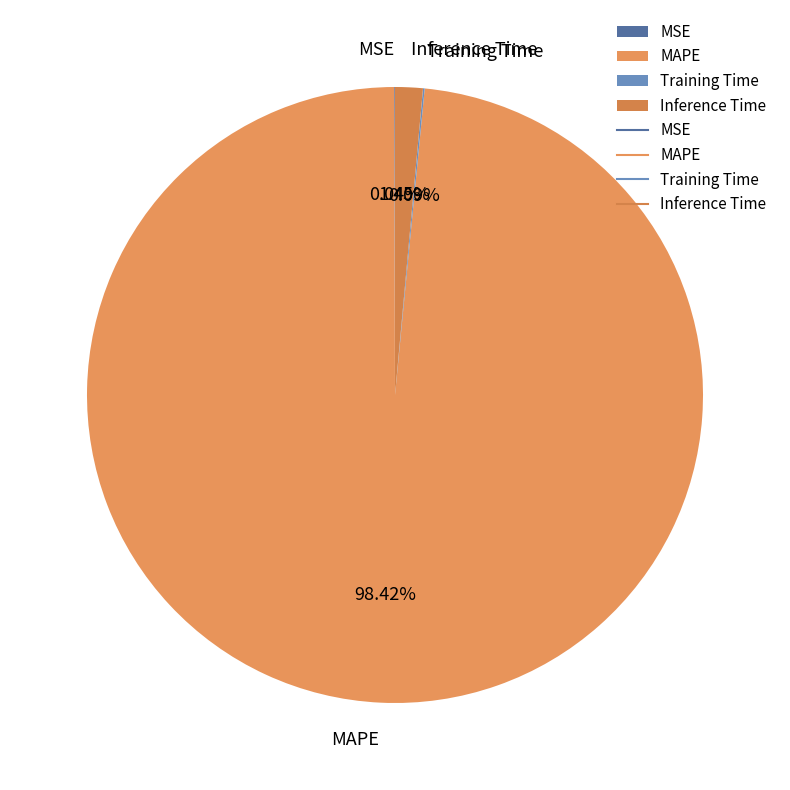

Which has a higher value, Inference Time or MAPE?

MAPE